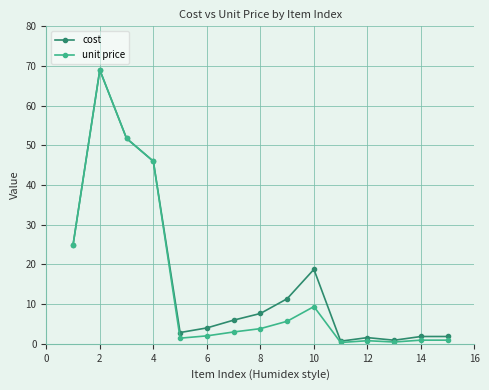

What is the maximum value for unit price?

69.0